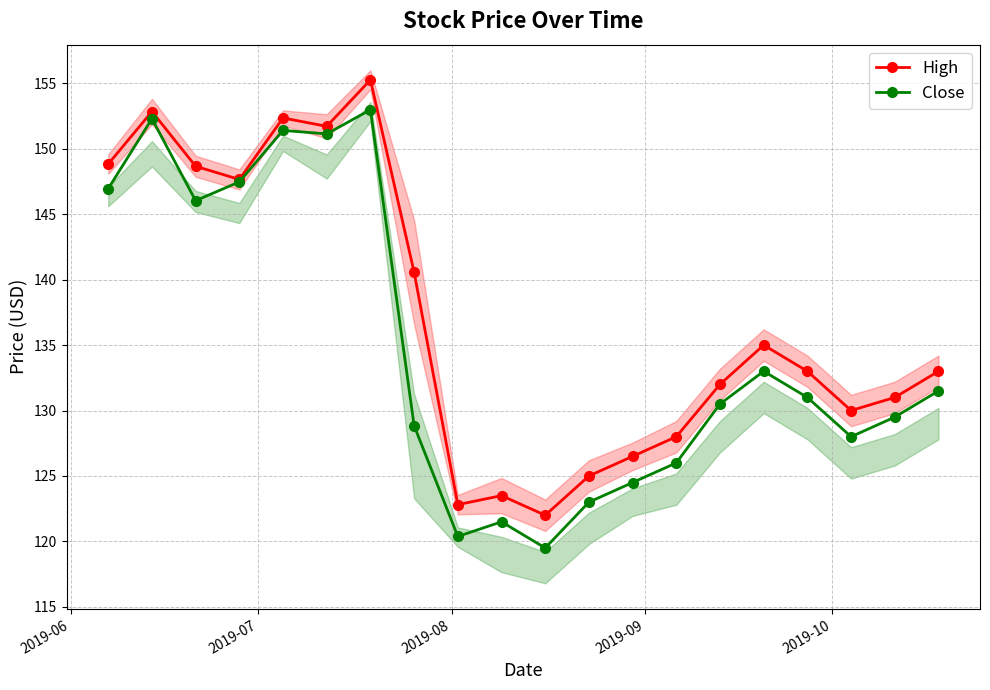

True or false: High and Close intersect in this chart.

False